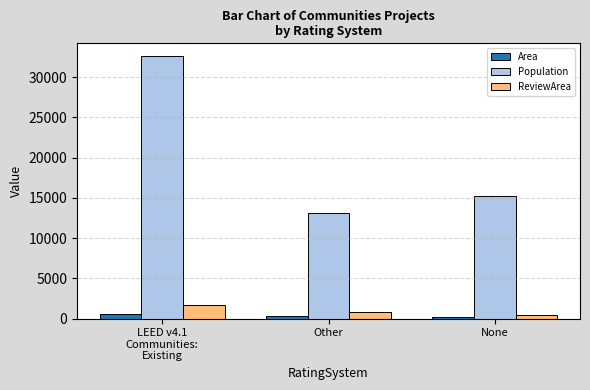

What is the label of the 3rd bar from the right?

LEED v4.1
Communities:
Existing